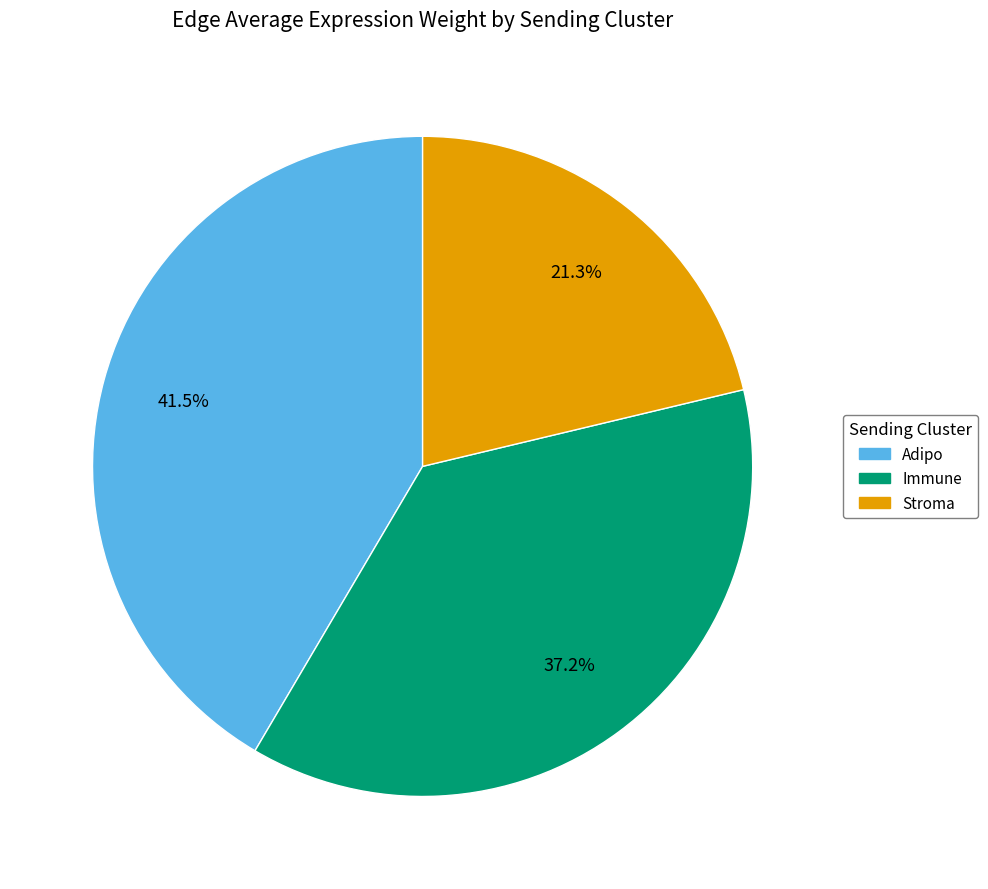

Approximately how many times larger is the value at Immune compared to Adipo?

0.9